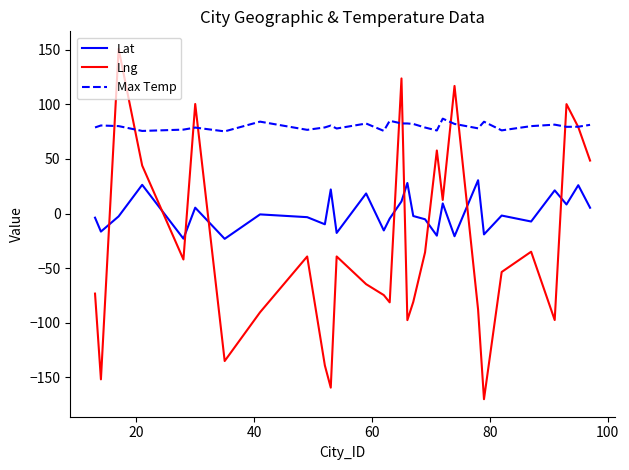

Which series has the largest total across all categories?

Max Temp